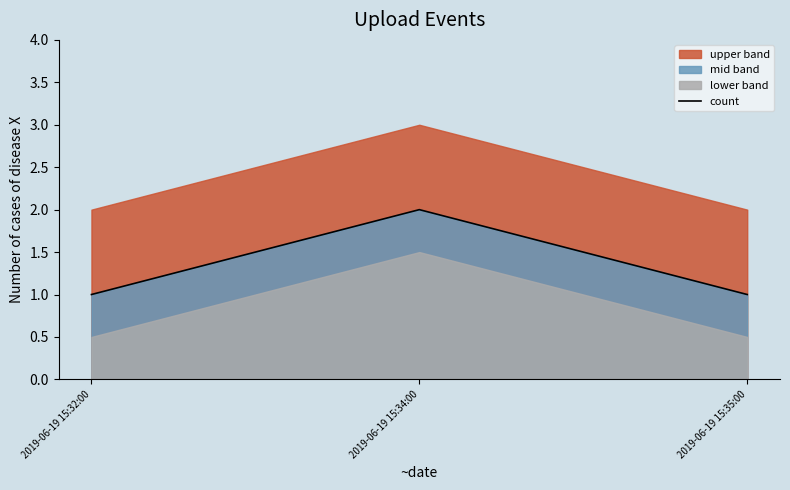

Which label corresponds to the largest value in the chart?

2019-06-19 15:34:00